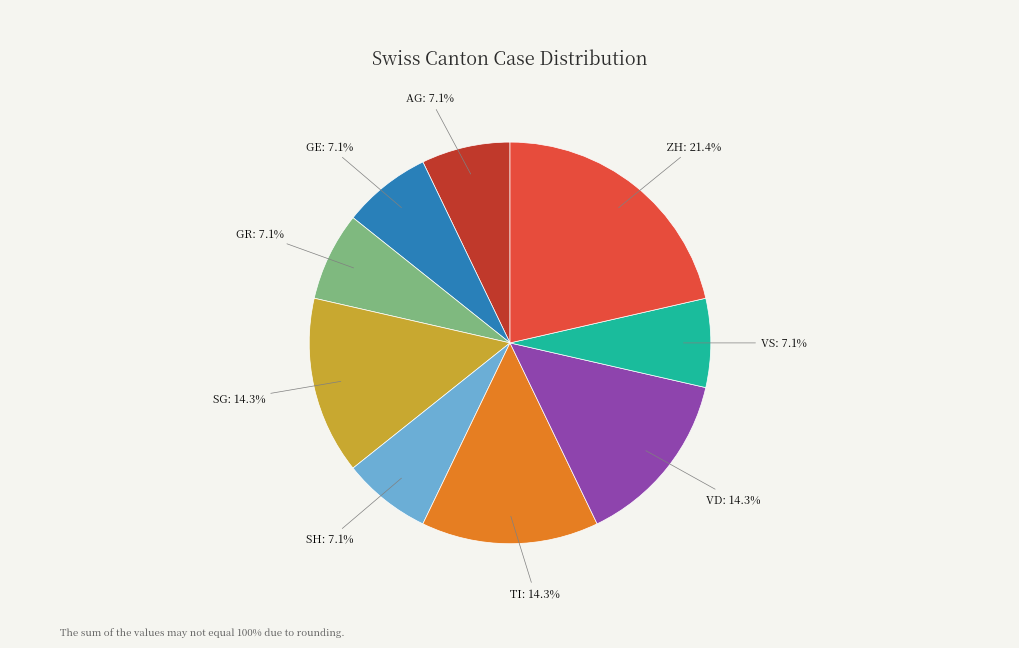

Is there any slice that represents more than half of the pie?

No